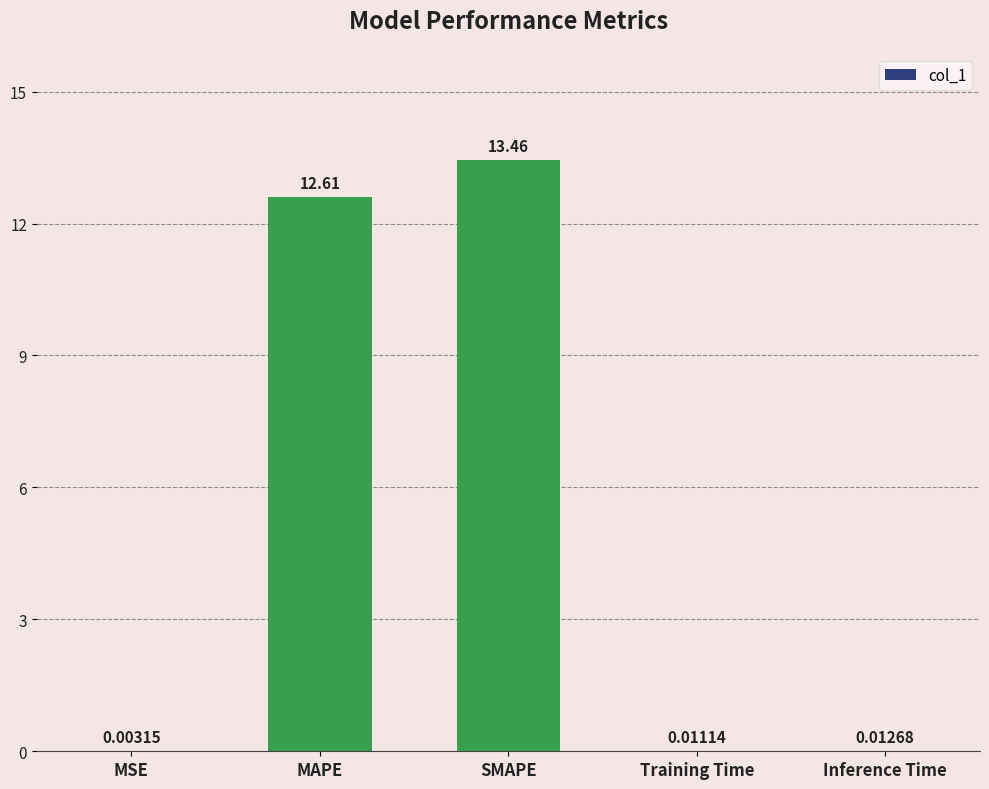

What is the sum of all values?

26.1